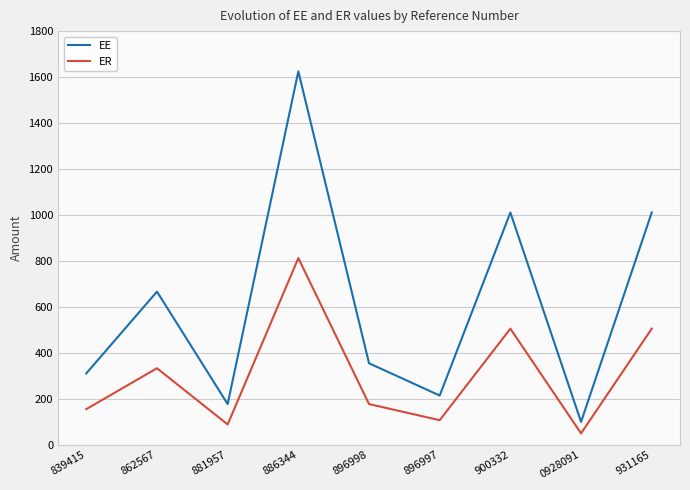

Rank the series at 862567 from lowest to highest value.

ER, EE